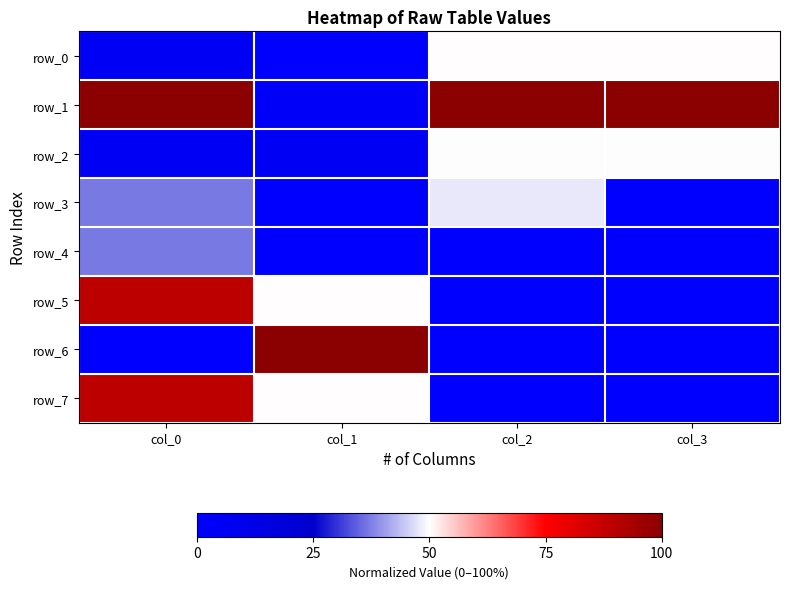

Is it true that row_1 equals 0.7 at col_3?

False